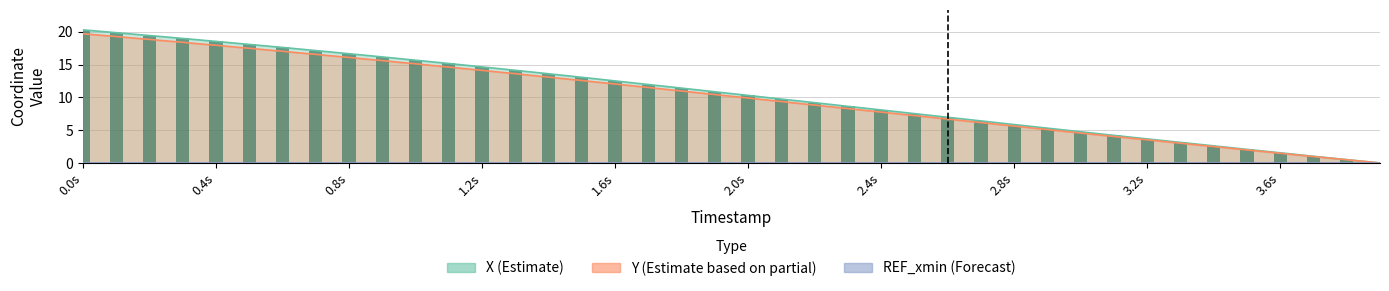

What is the average value of the X series?

10.4